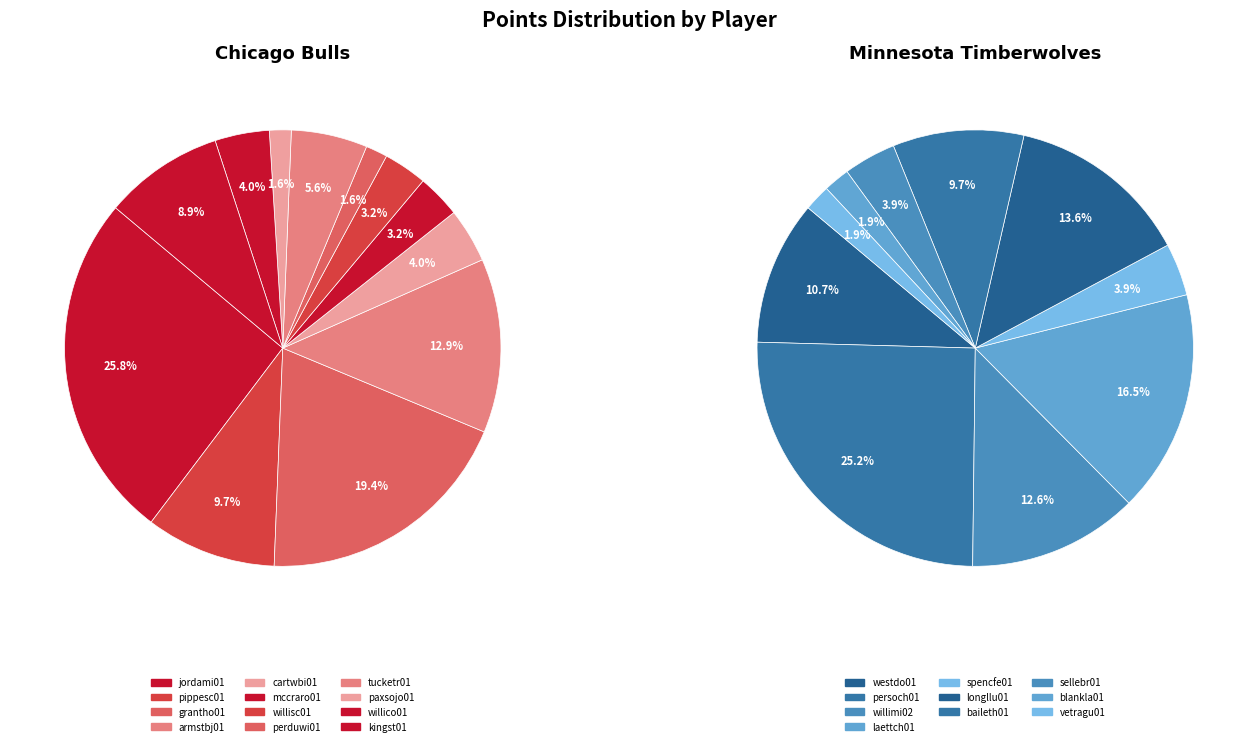

What percentage do tucketr01 and grantho01 together represent?

25.0%